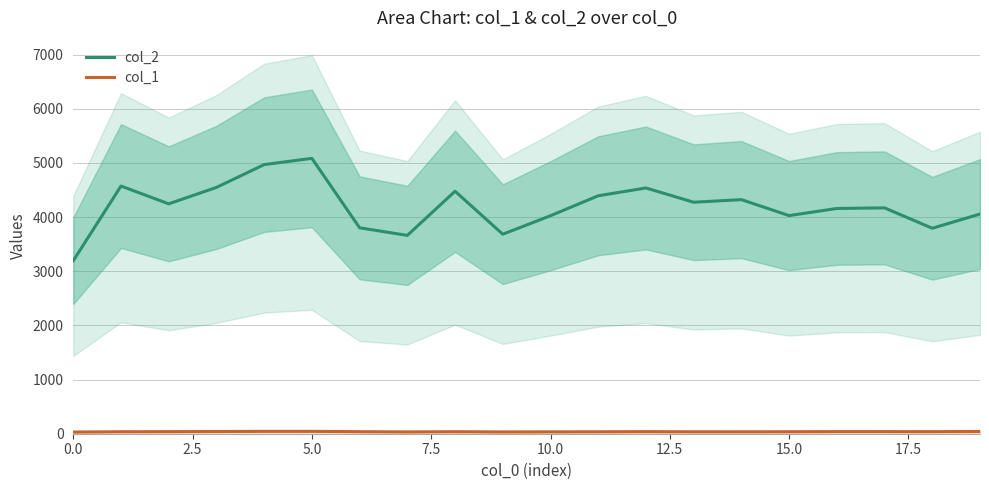

The col_1 series shows 16.2 at 18. True or false?

False